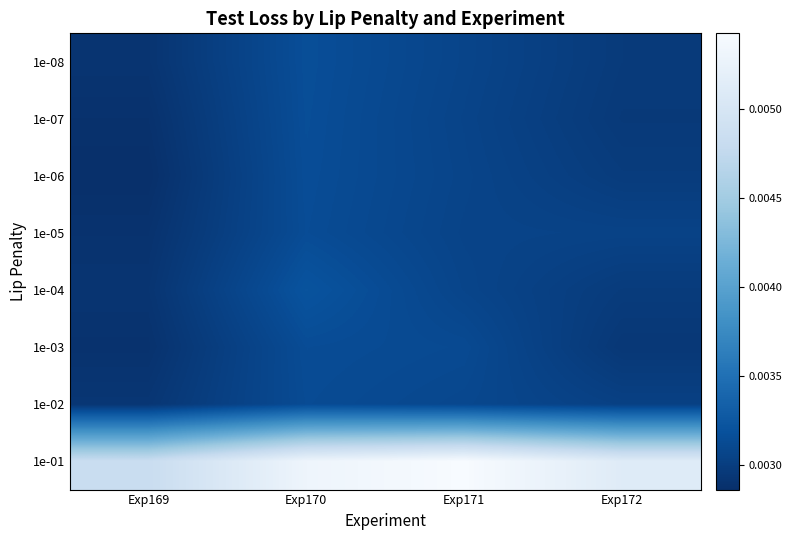

At how many categories does at least one series exceed 0?

4